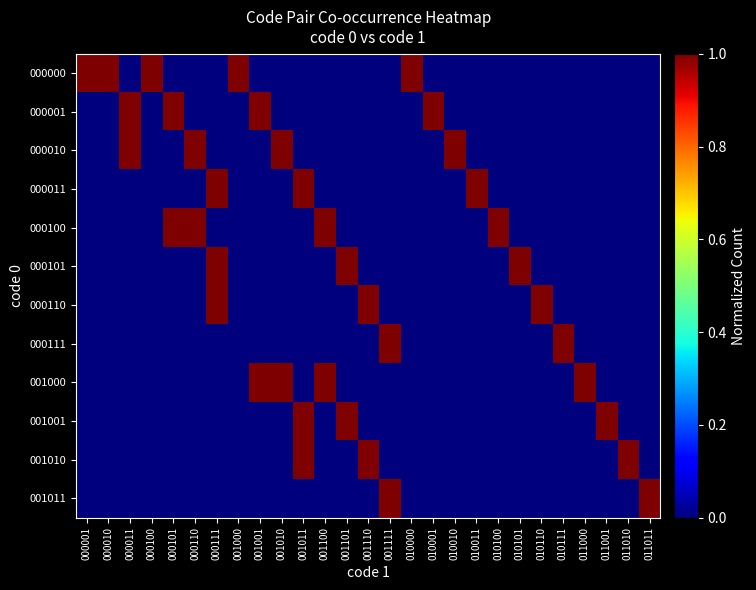

Which has a higher value, 000011 or 001000?

001000